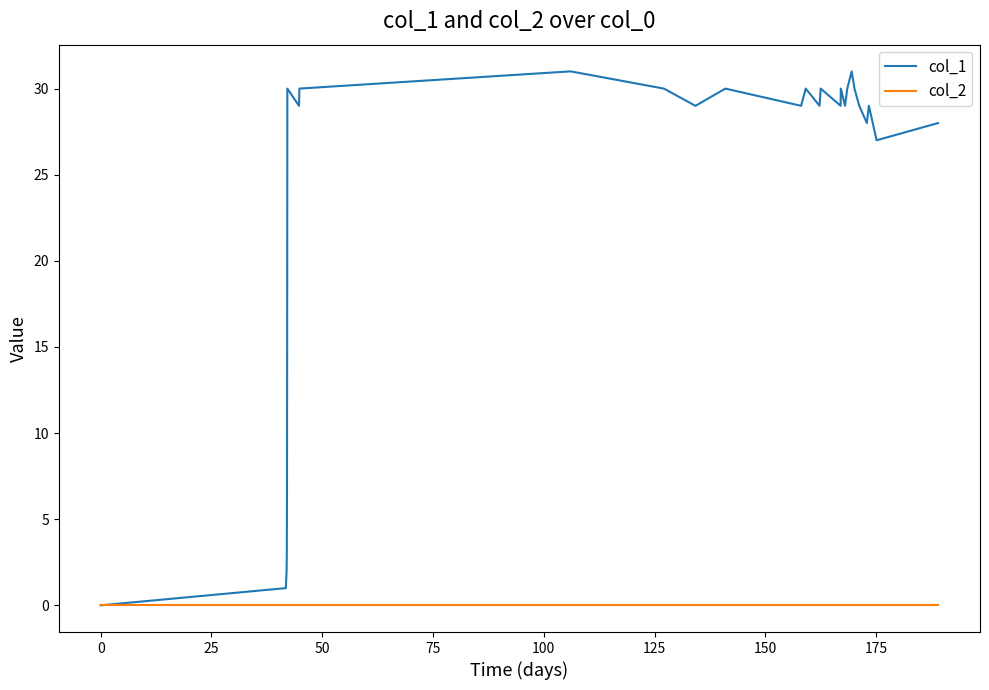

Which series has the largest total across all categories?

col_1